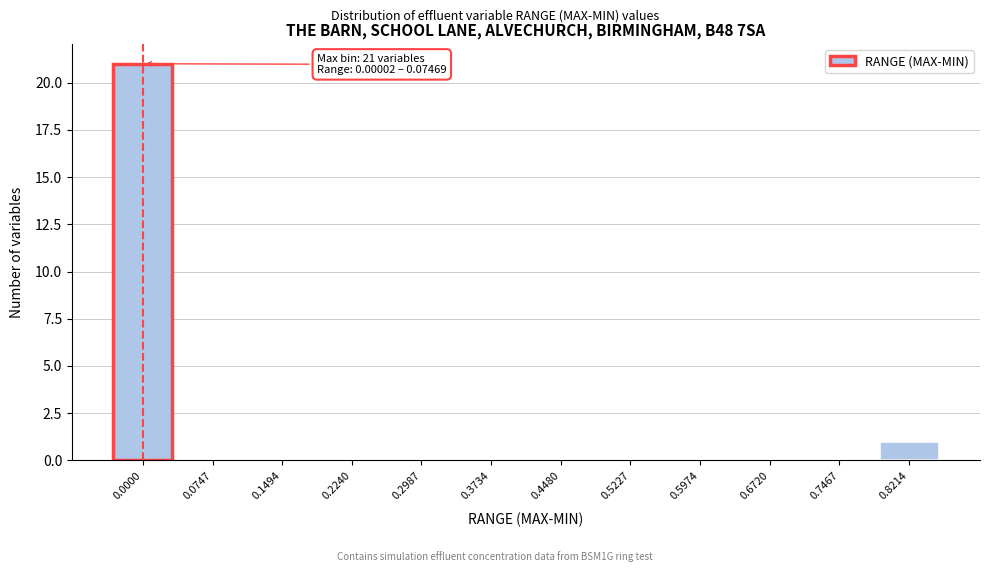

Reading right to left, list all the values displayed in this chart.

0.8214=1	0.7467=0	0.6720=0	0.5974=0	0.5227=0	0.4480=0	0.3734=0	0.2987=0	0.2240=0	0.1494=0	0.0747=0	0.0000=21